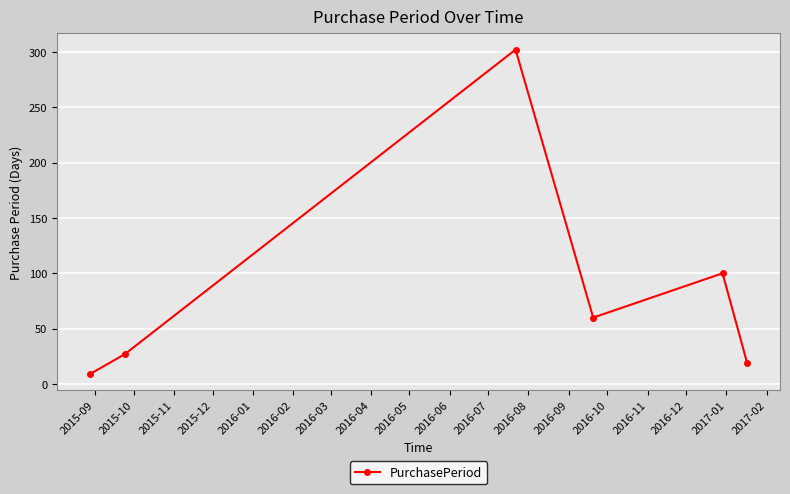

What is the value of the 5th point from the left?

100